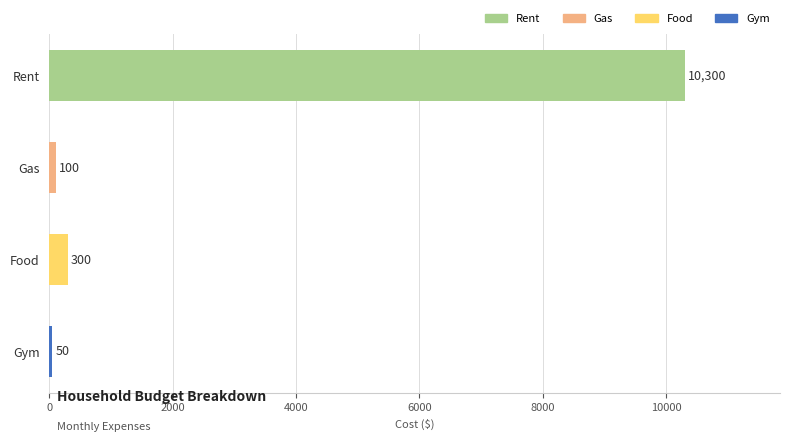

Does the chart contain stacked bars?

No